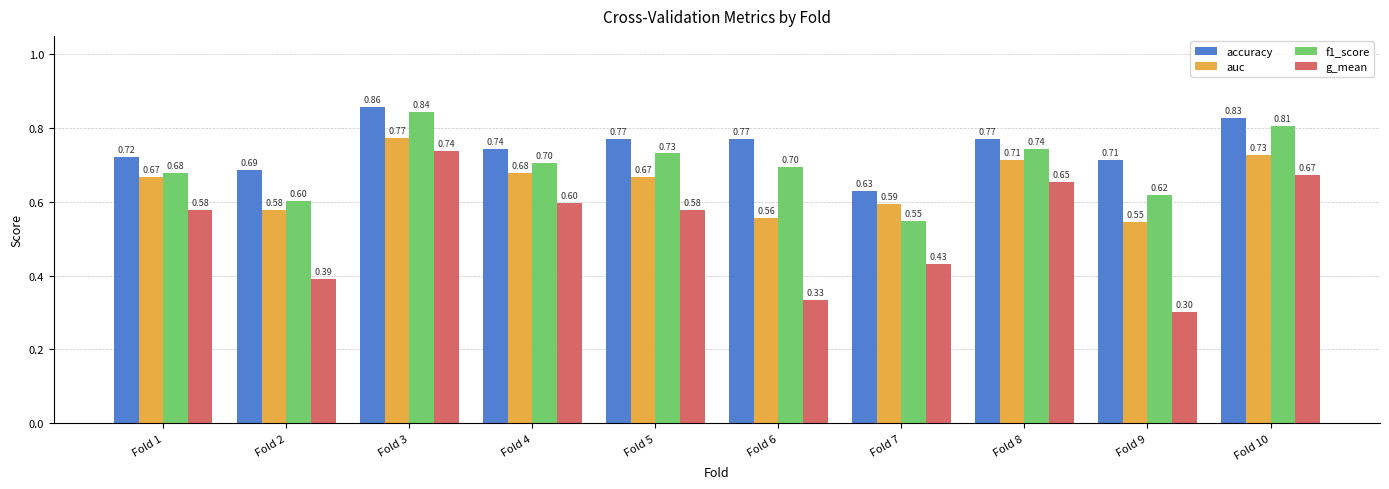

What is the average value of the accuracy series?

0.7